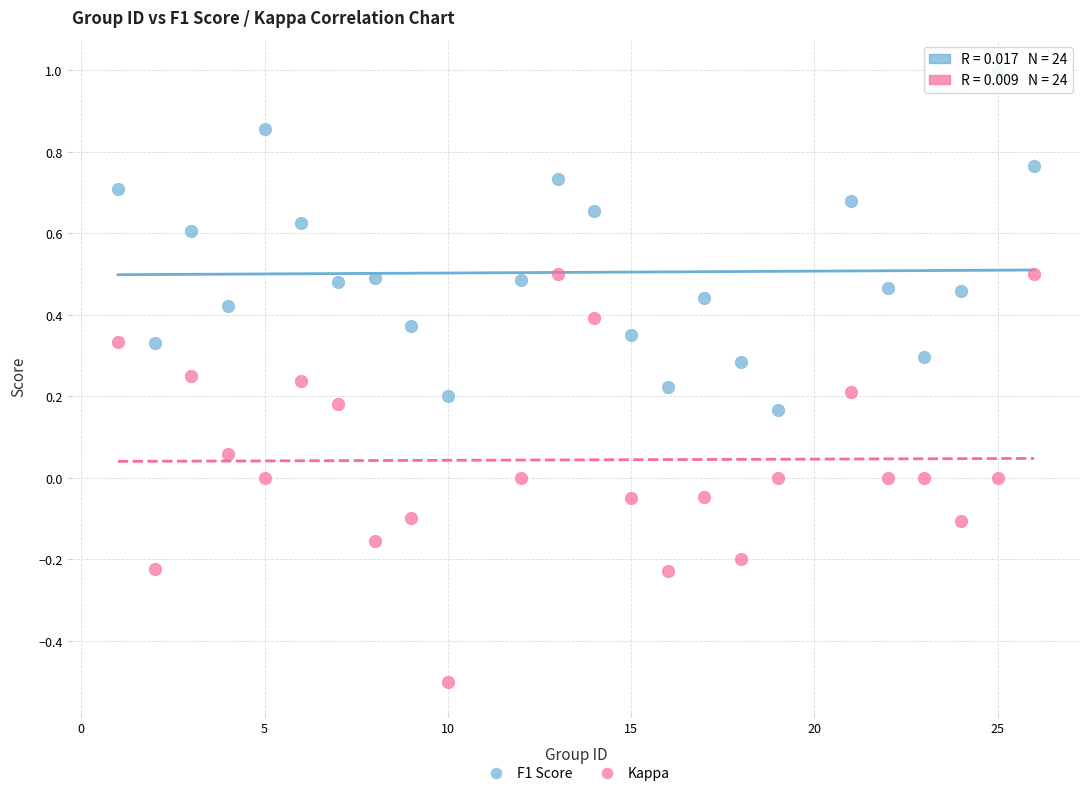

Which series has the widest spread of Y values?

Kappa